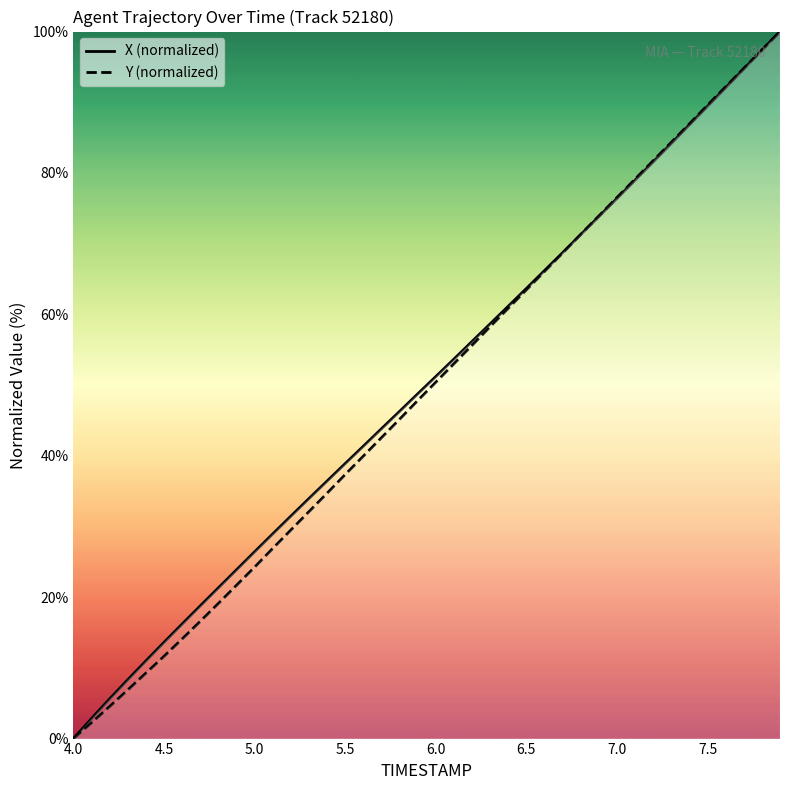

Is it true that X (normalized) equals 38.9 at 5.5?

True